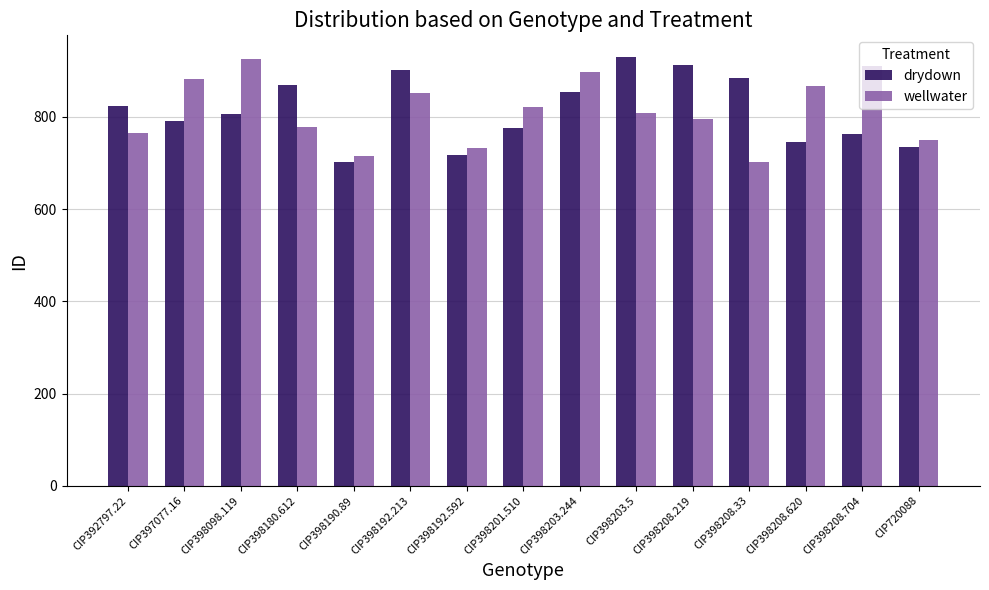

Which category has the lowest value in the wellwater series?

CIP398208.33